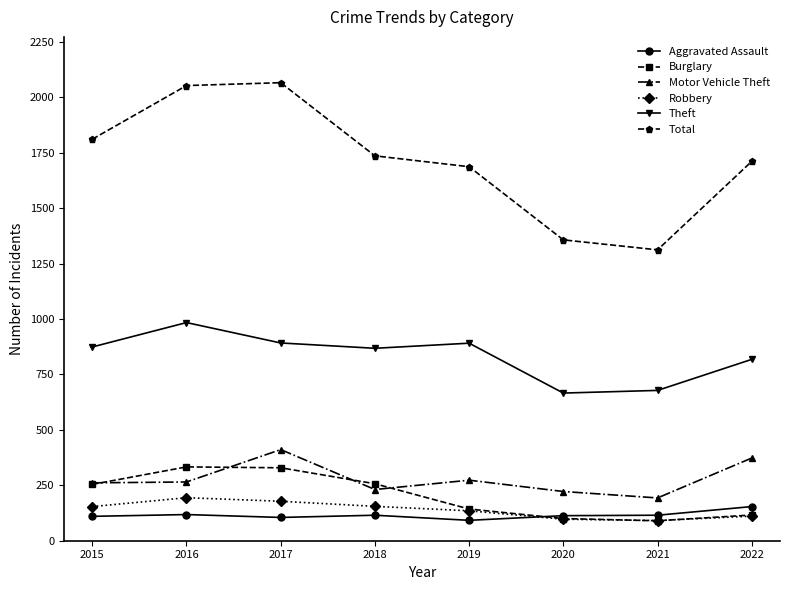

What is the total value across all series at 2020?

2555